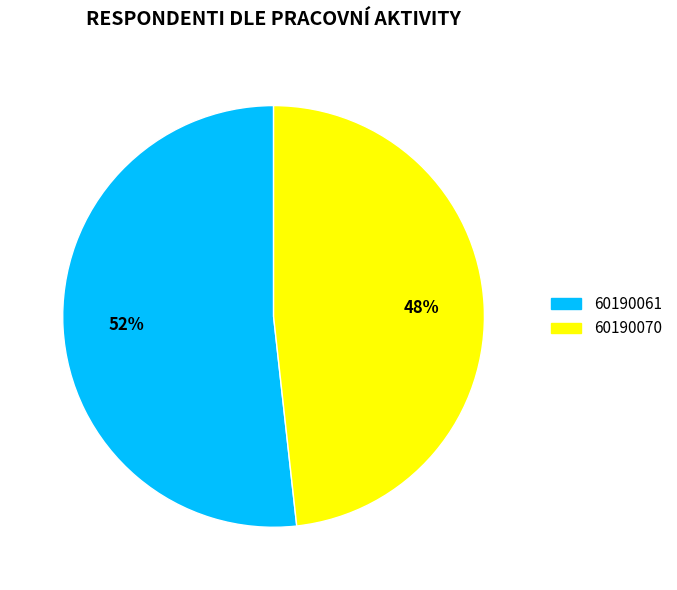

To the nearest percent, what portion does 60190070 represent?

48%